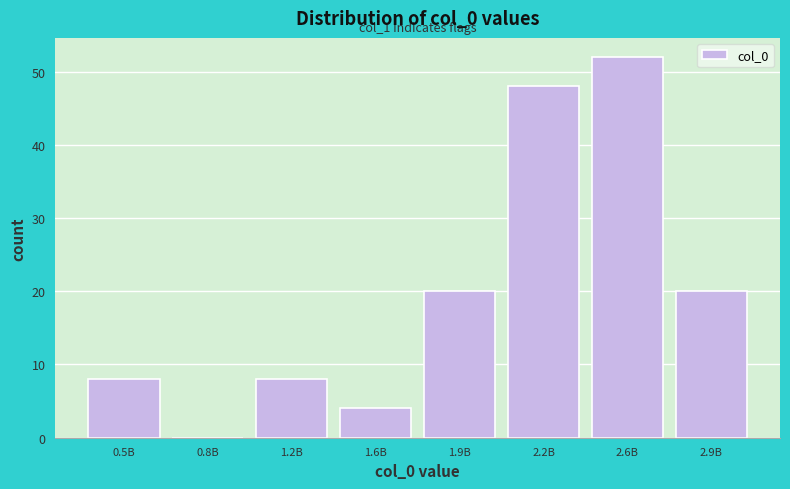

Reading left to right, extract all data points from this chart.

0.5B=8	0.8B=0	1.2B=8	1.6B=4	1.9B=20	2.2B=48	2.6B=52	2.9B=20